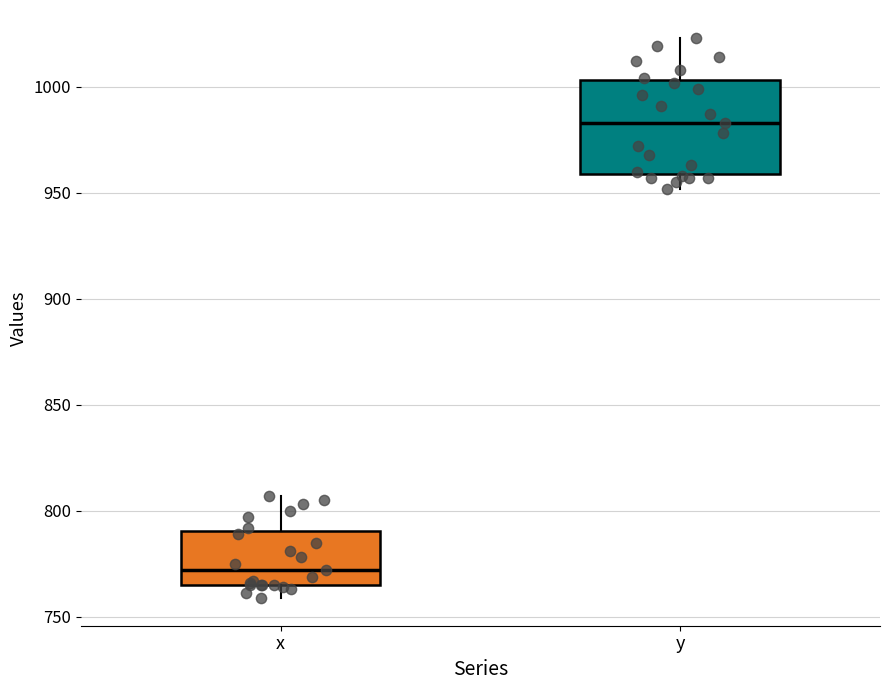

Reading left to right, read every box against the y-axis: the position of its median line, the range the box covers, and the ends of its whiskers. The values are not printed on the chart, so give them approximately, as read against the axis.

x: median 770, box 765 to 790, whiskers 760 to 805
y: median 985, box 960 to 1005, whiskers 950 to 1025